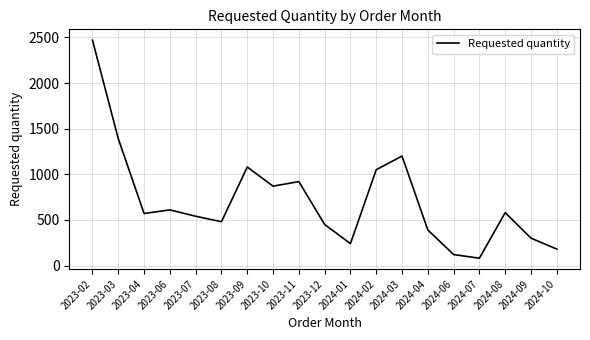

At which label does the data first exceed 570?

2023-02